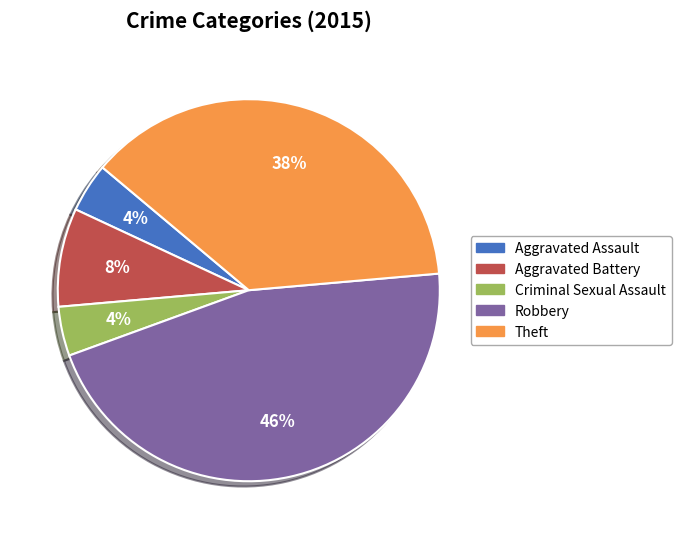

How many segments does this pie chart have?

5